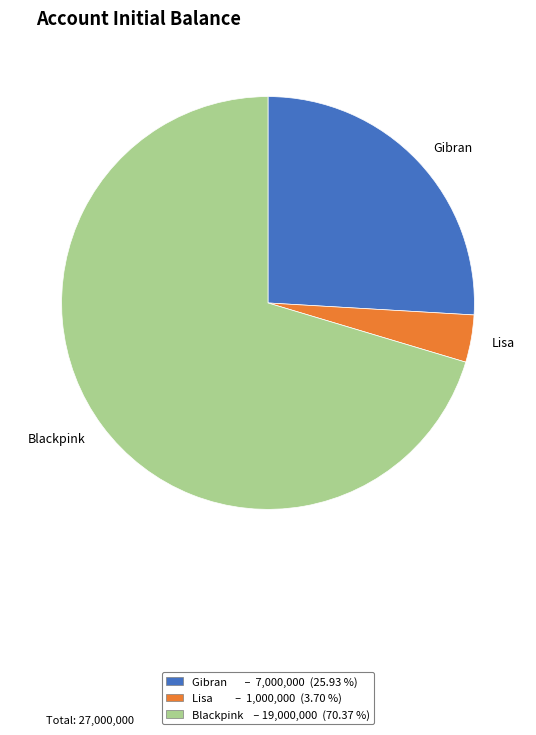

Is the sum of Blackpink and Gibran greater than half?

Yes